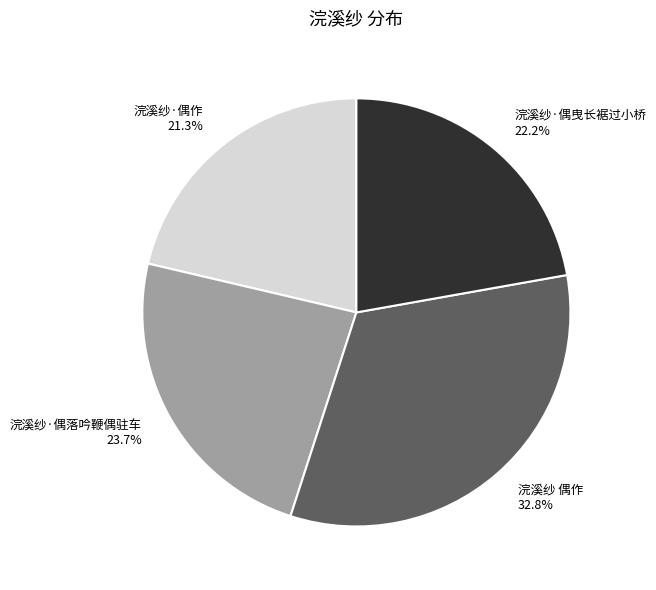

Does any single category account for the majority?

No